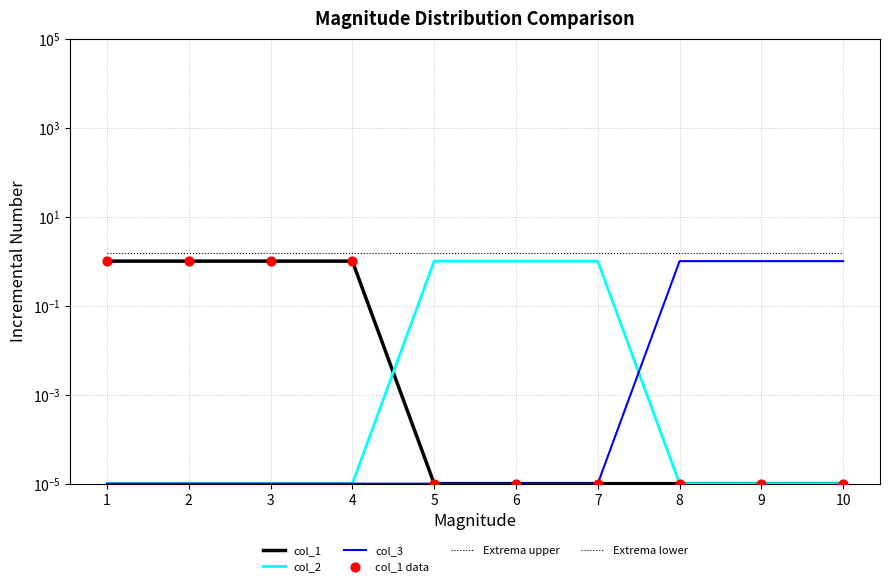

At how many categories does at least one series exceed 0?

10